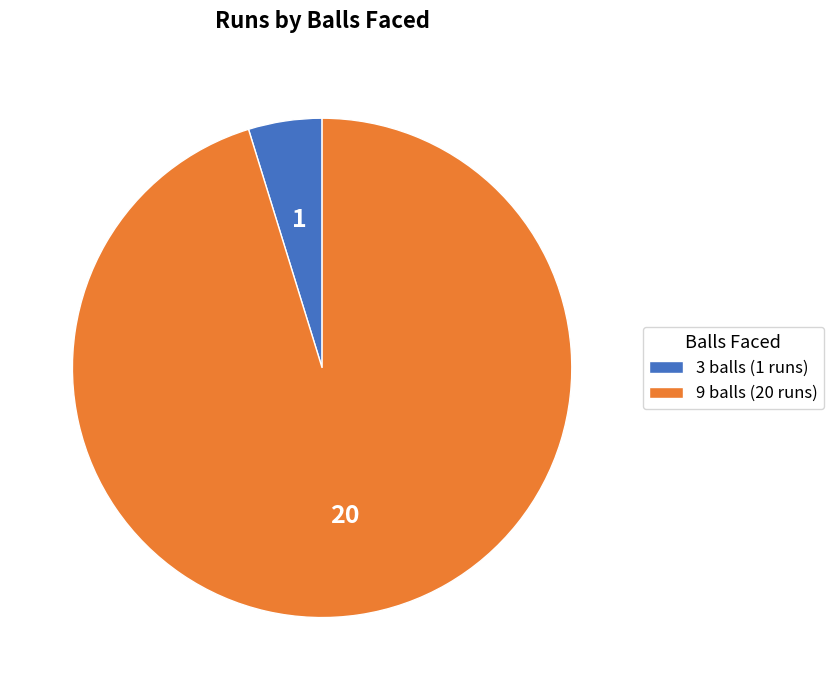

The 3 balls slice represents 5% of the pie. True or false?

True